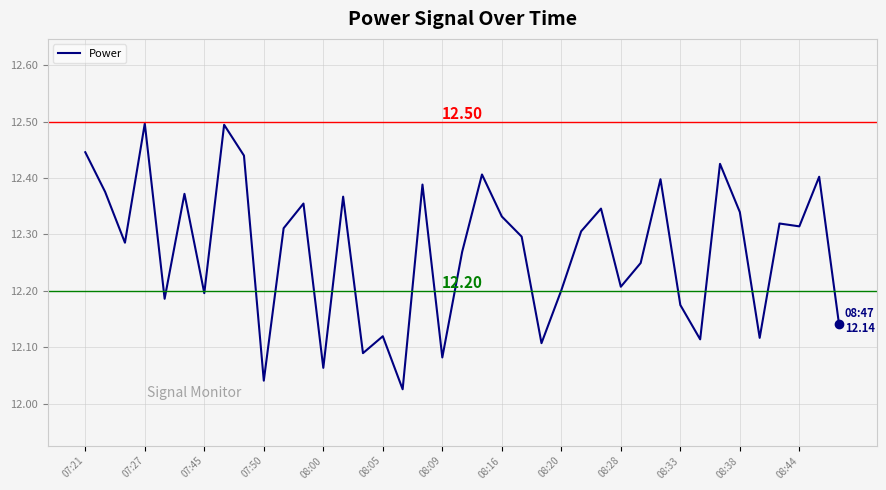

What is the difference between the maximum and minimum values?

0.5